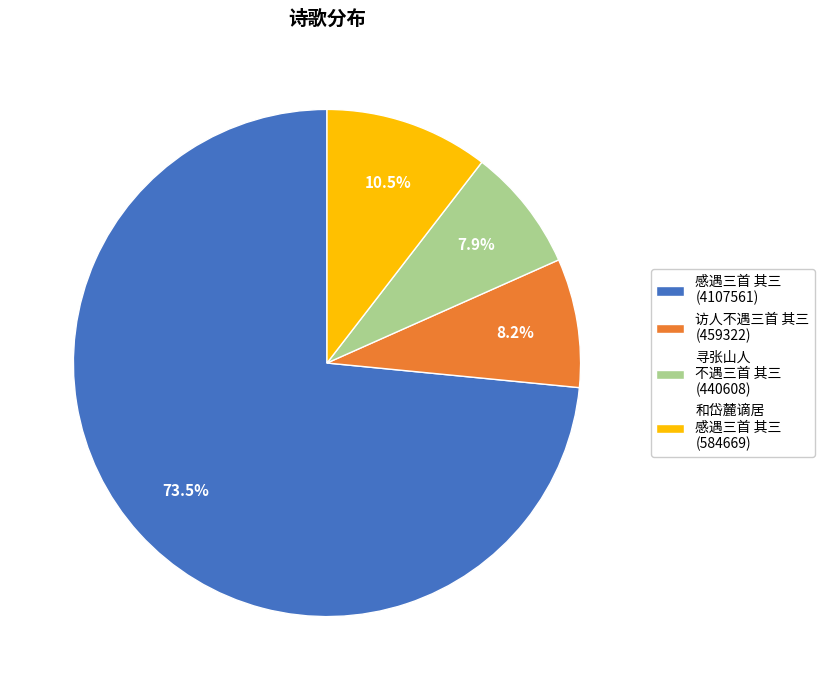

Does 感遇三首 其三 (4107561) account for over 50% of the chart?

Yes